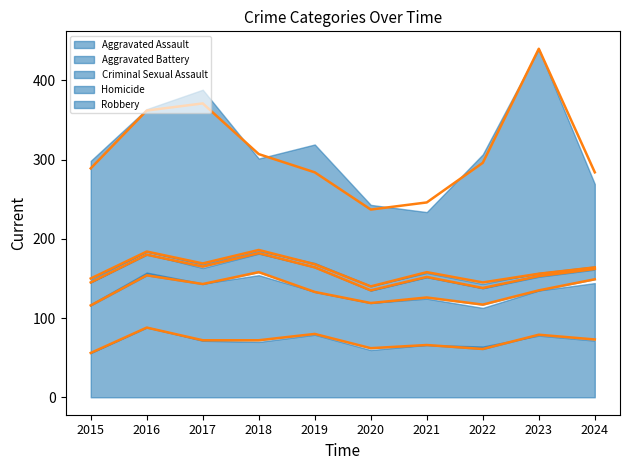

The value of Robbery at 2020 is 169. True or false?

False